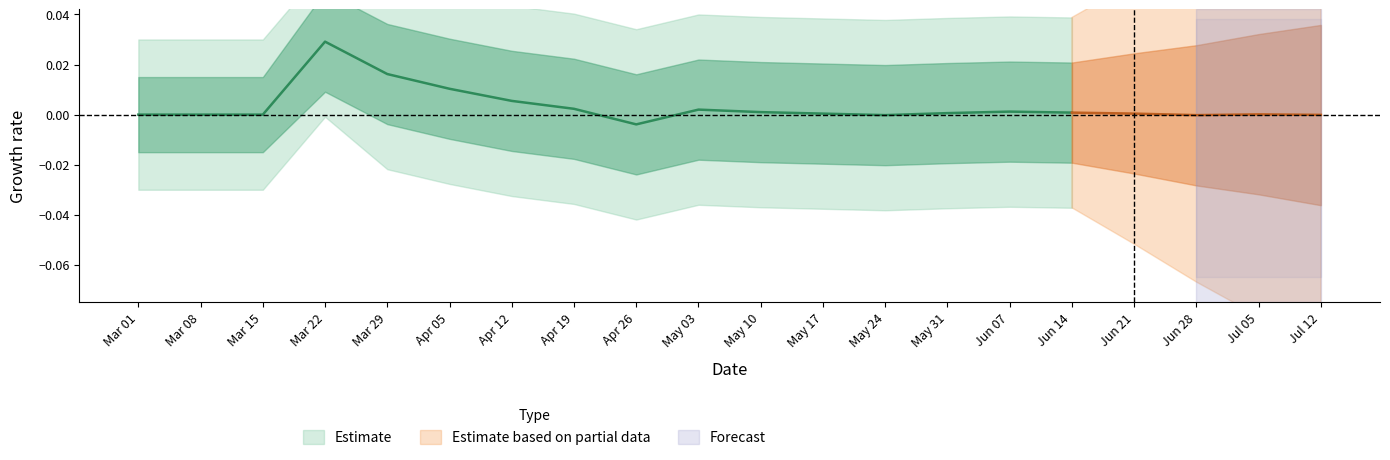

Where is Gatherings nearest to the value 0?

3/1/2020